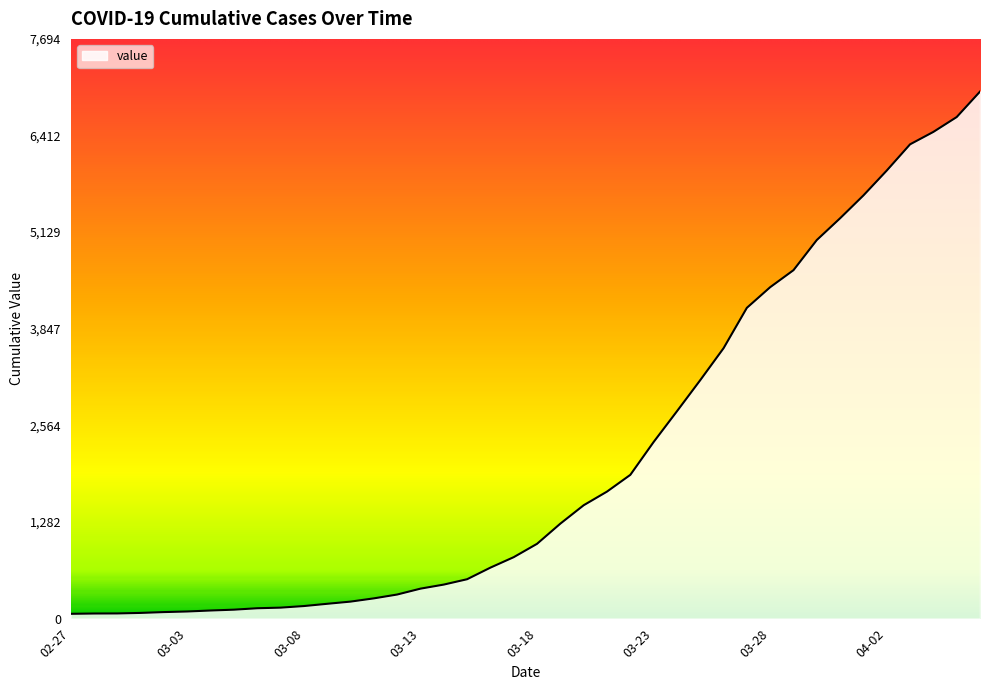

What is the greatest value displayed?

6995